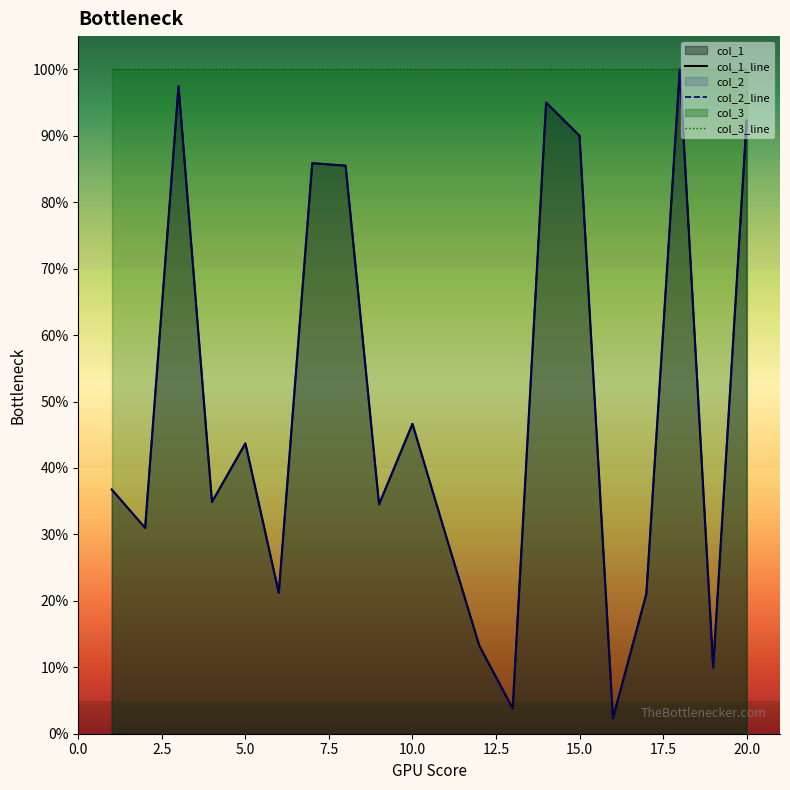

Rank the series by their maximum value, from highest to lowest.

col_1_line, col_2_line, col_3_line